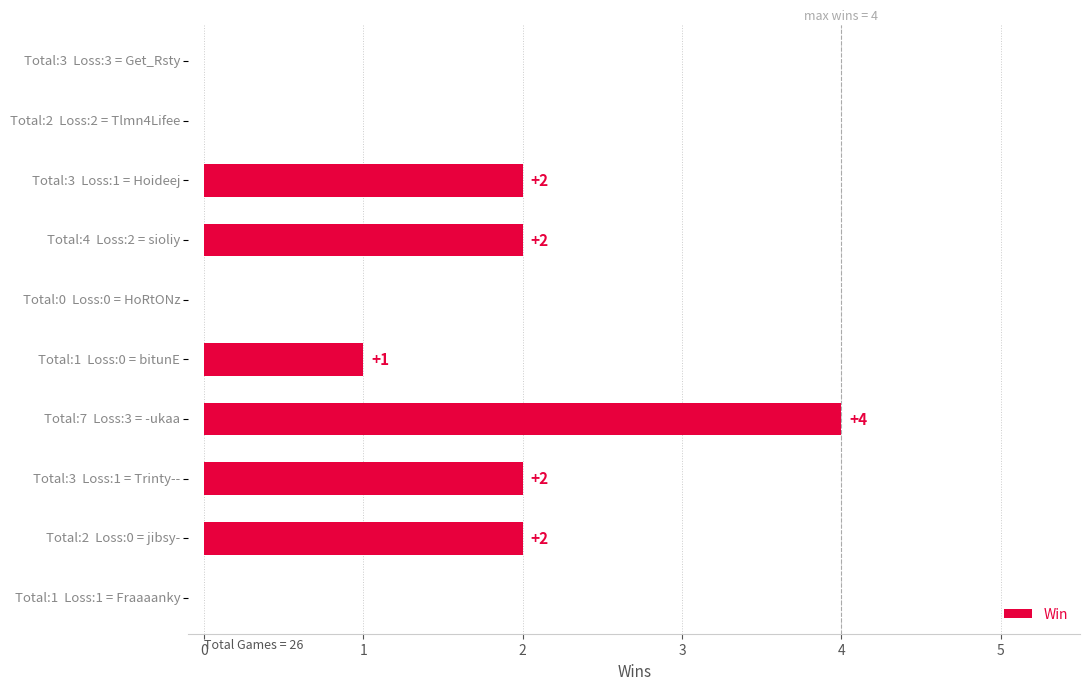

What is the sum of all values?

13